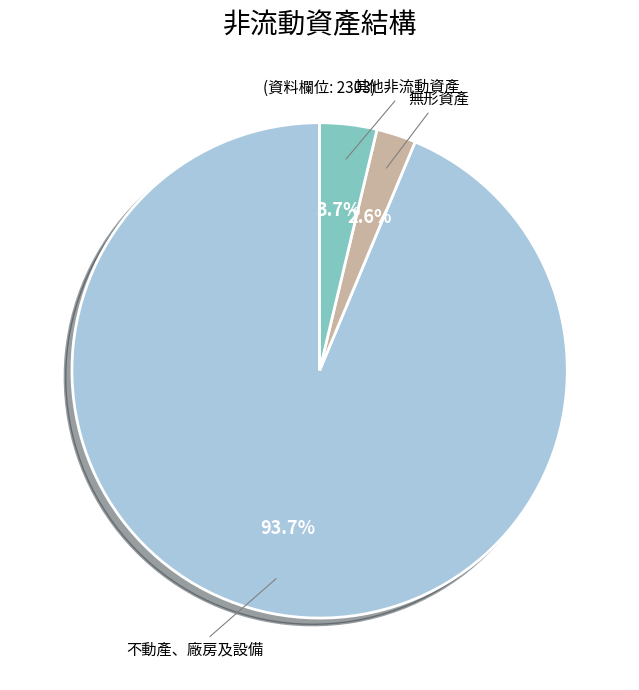

Is 不動產、廠房及設備 the majority of the pie?

Yes